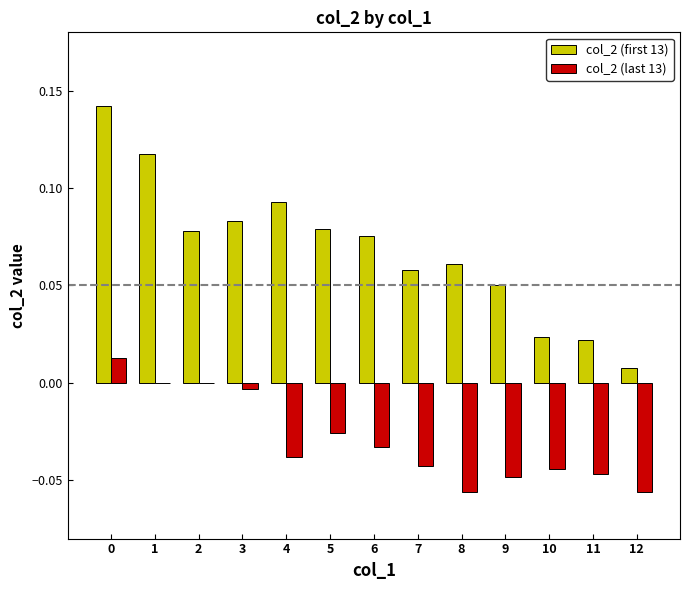

The value of col_2 (last 13) at 7 is -0.0. True or false?

True